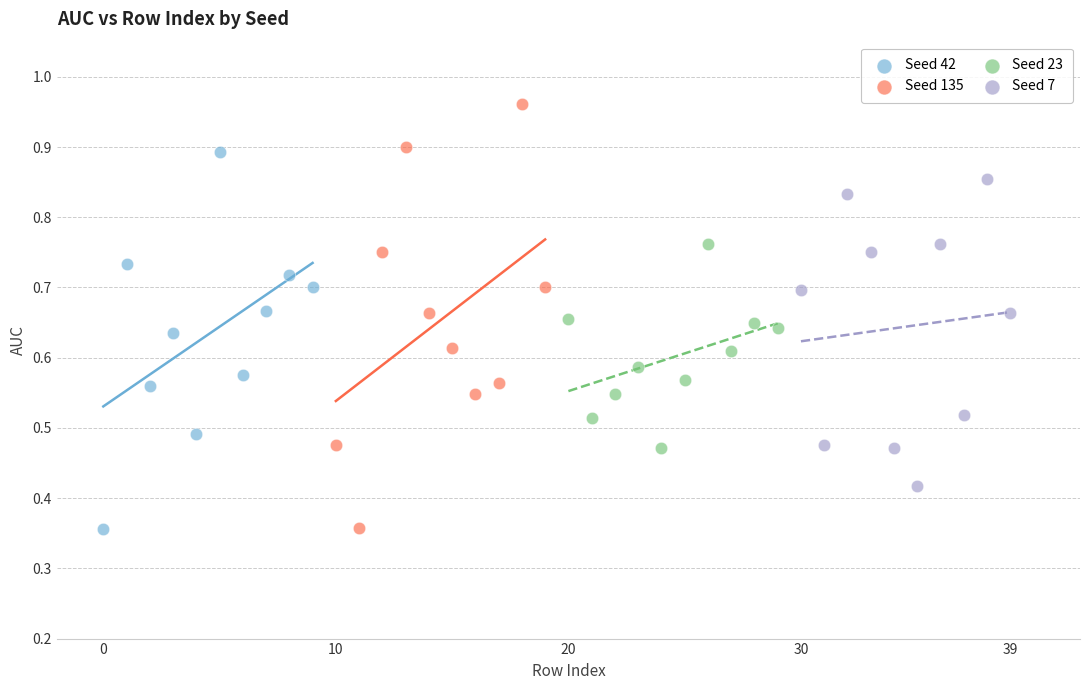

What are all the series names shown in the legend?

Seed 42, Seed 135, Seed 23, Seed 7